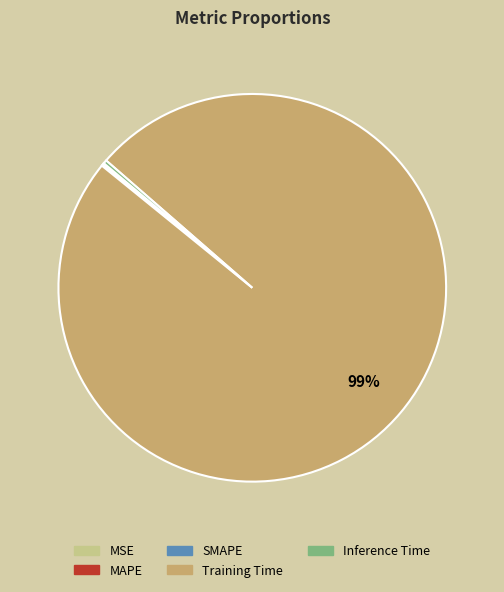

What is the majority slice?

Training Time